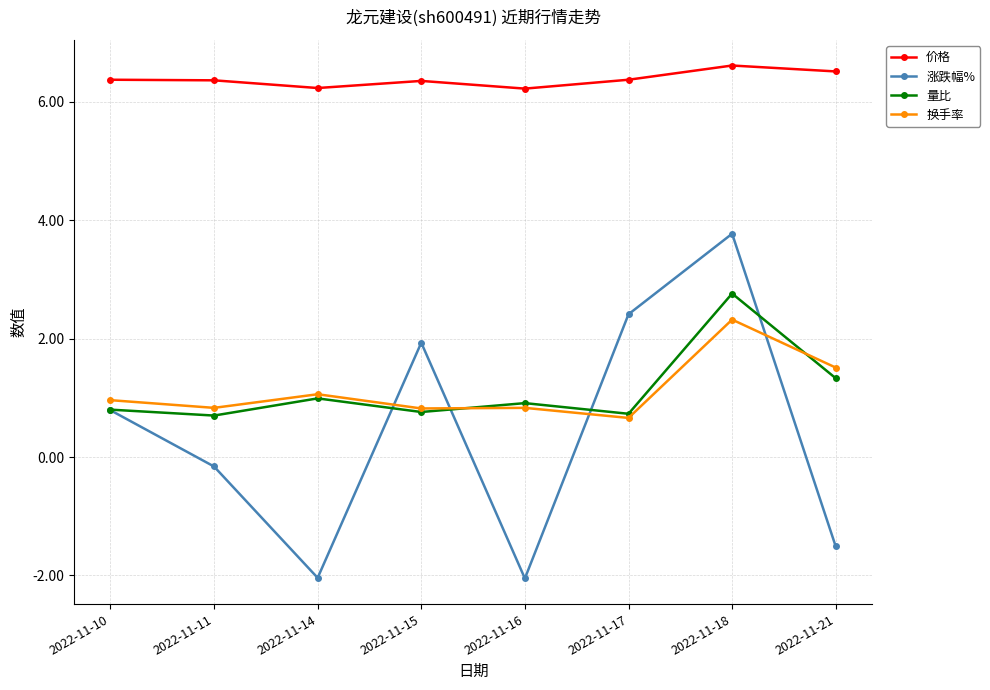

At which category does 量比 reach its first local peak?

2022-11-14